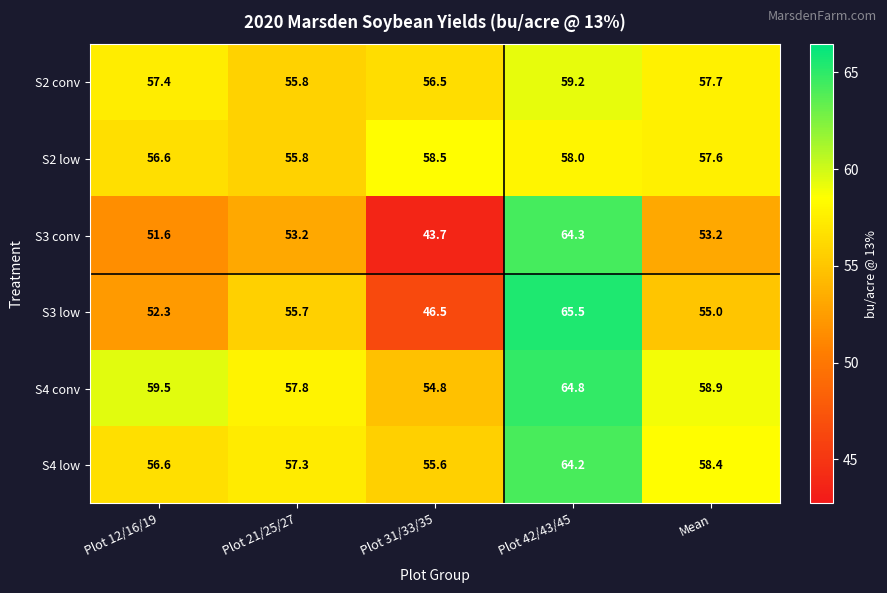

Reading left to right, transcribe all the data shown in this chart.

S2 conv: Plot 12/16/19=57.4	Plot 21/25/27=55.8	Plot 31/33/35=56.5	Plot 42/43/45=59.2	Mean=57.7
S2 low: Plot 12/16/19=56.6	Plot 21/25/27=55.8	Plot 31/33/35=58.5	Plot 42/43/45=58.0	Mean=57.6
S3 conv: Plot 12/16/19=51.6	Plot 21/25/27=53.2	Plot 31/33/35=43.7	Plot 42/43/45=64.3	Mean=53.2
S3 low: Plot 12/16/19=52.3	Plot 21/25/27=55.7	Plot 31/33/35=46.5	Plot 42/43/45=65.5	Mean=55.0
S4 conv: Plot 12/16/19=59.5	Plot 21/25/27=57.8	Plot 31/33/35=54.8	Plot 42/43/45=64.8	Mean=58.9
S4 low: Plot 12/16/19=56.6	Plot 21/25/27=57.3	Plot 31/33/35=55.6	Plot 42/43/45=64.2	Mean=58.4